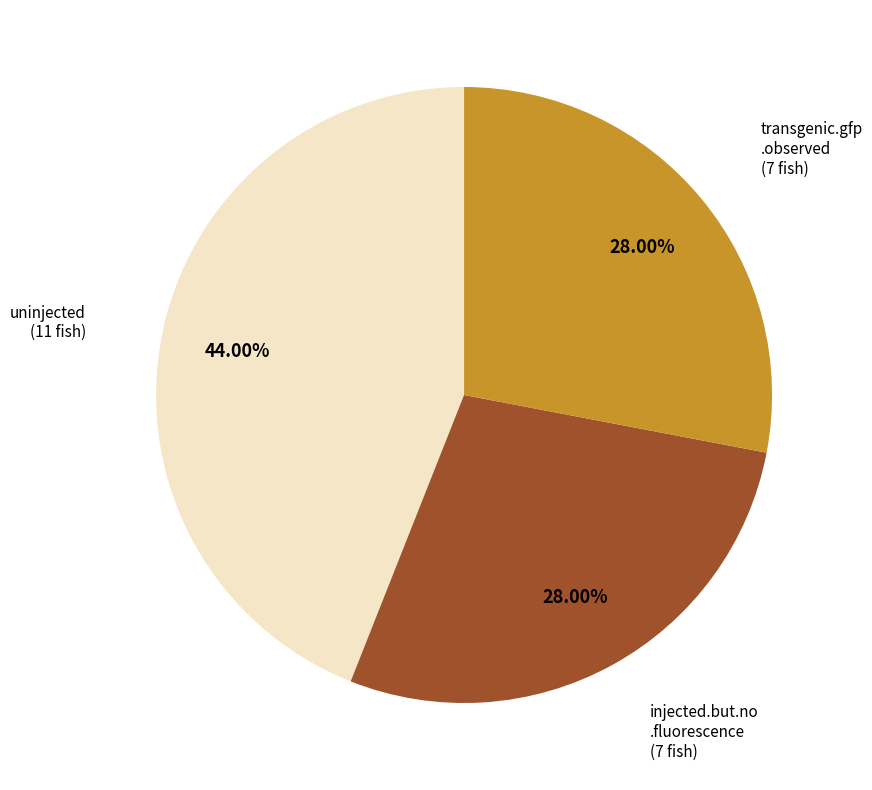

Is there a majority slice in this chart?

No